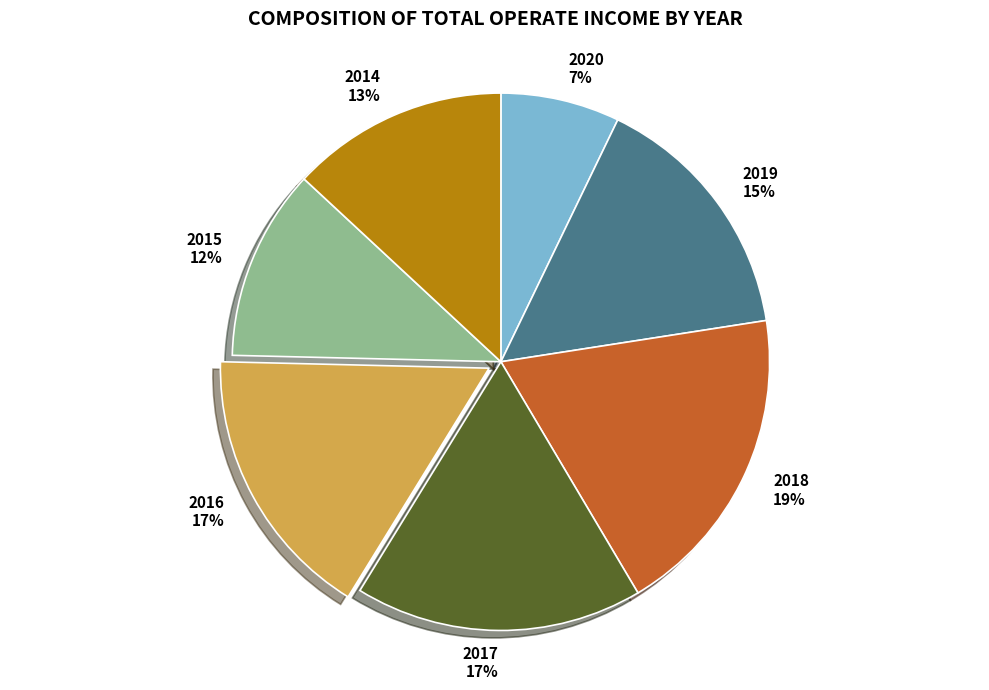

How many segments does this pie chart have?

7